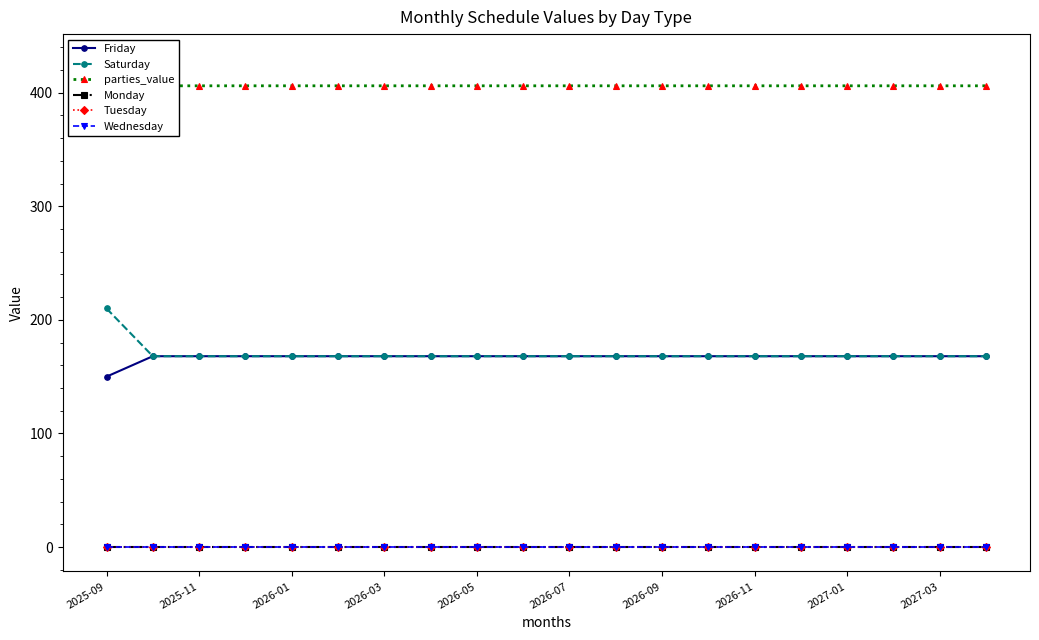

What position from the left is 2027-03?

19